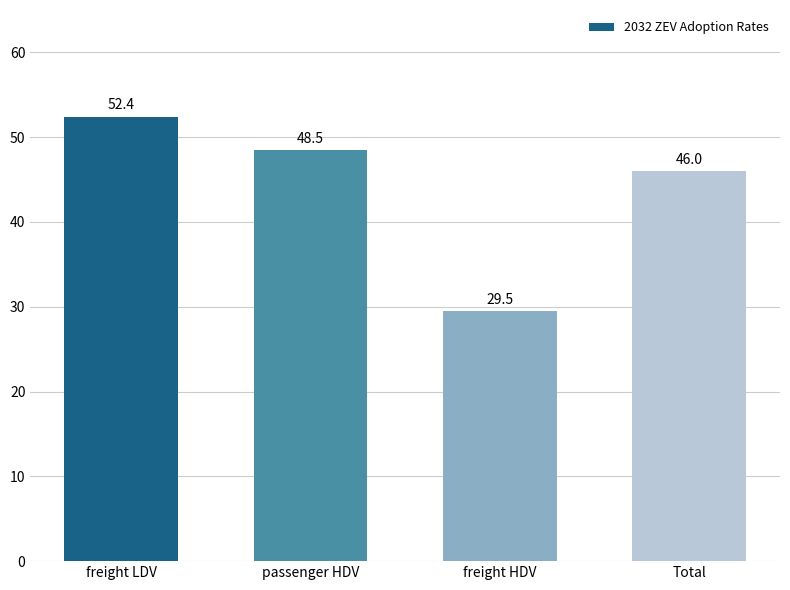

What is the sum of all values?

176.4